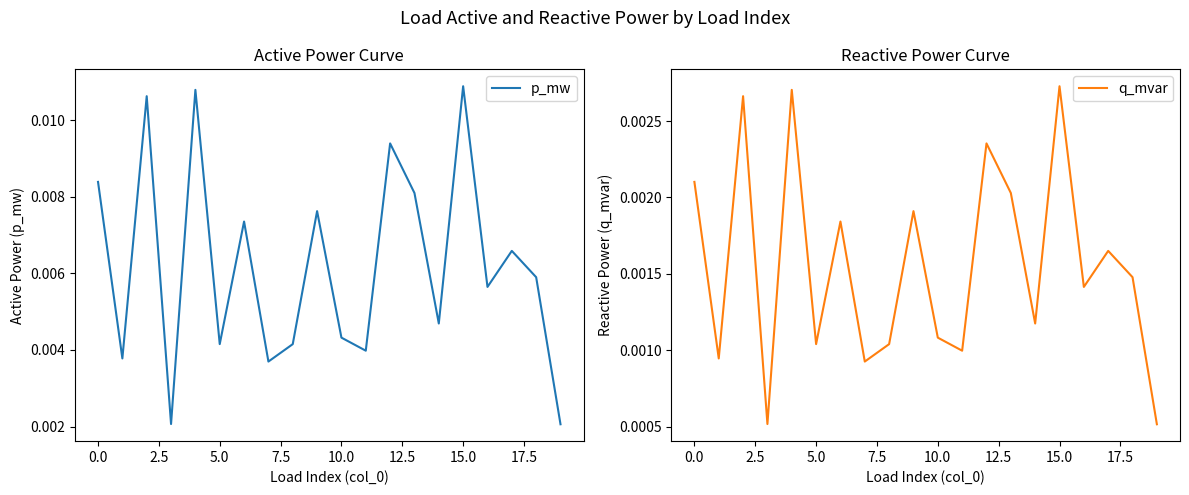

Rank the series at 10 from lowest to highest value.

q_mvar, p_mw